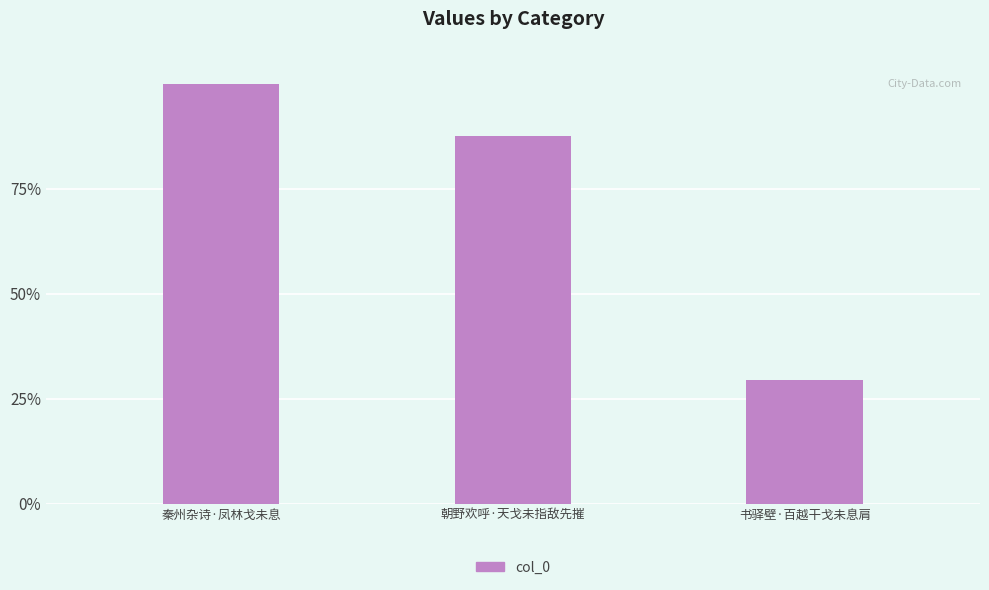

What is the difference between the maximum and minimum values?

271792